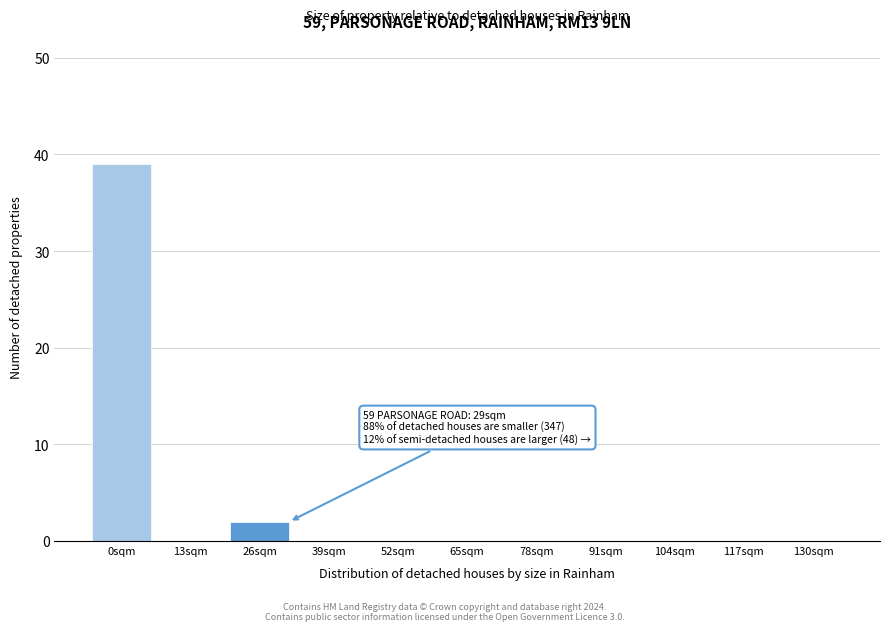

Reading left to right, transcribe all the data shown in this chart.

0sqm=39	13sqm=0	26sqm=2	39sqm=0	52sqm=0	65sqm=0	78sqm=0	91sqm=0	104sqm=0	117sqm=0	130sqm=0